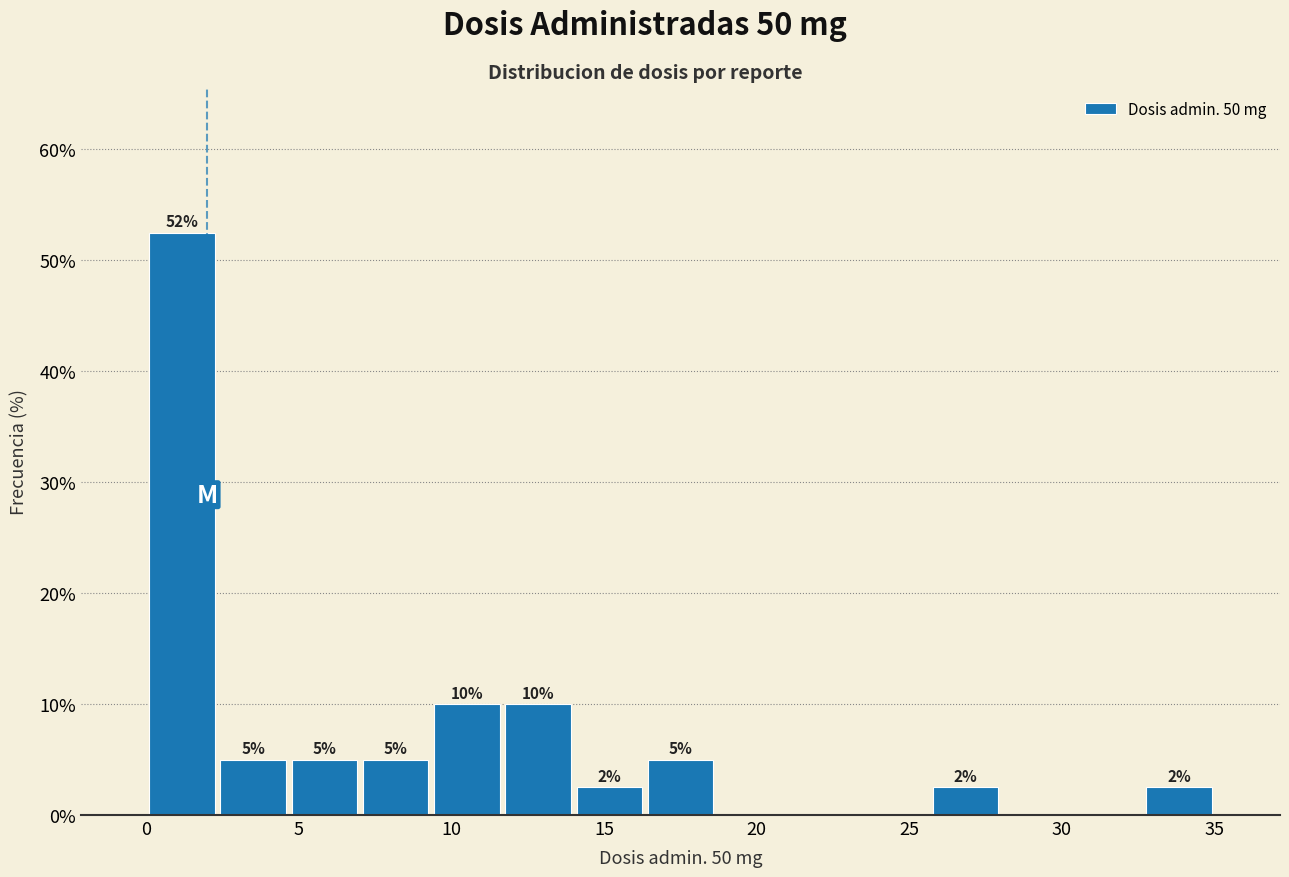

Which range on the x-axis has the tallest bar?

0.0 to 2.5